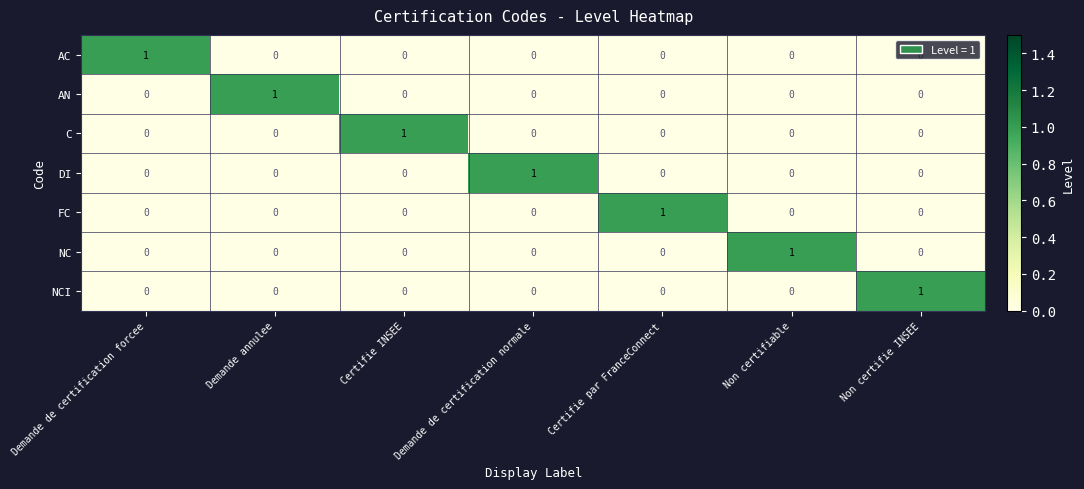

How many C values are between 0 and 1?

7